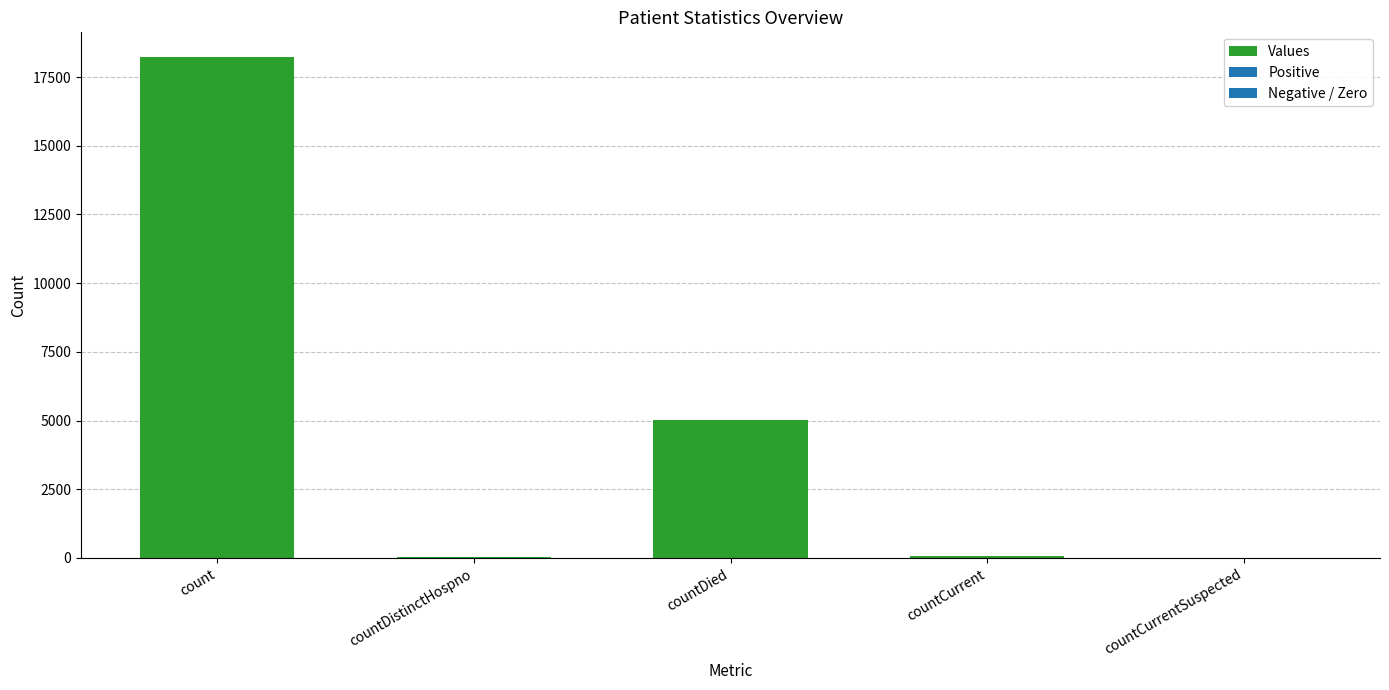

What is the change in value from count to countCurrent?

-18140